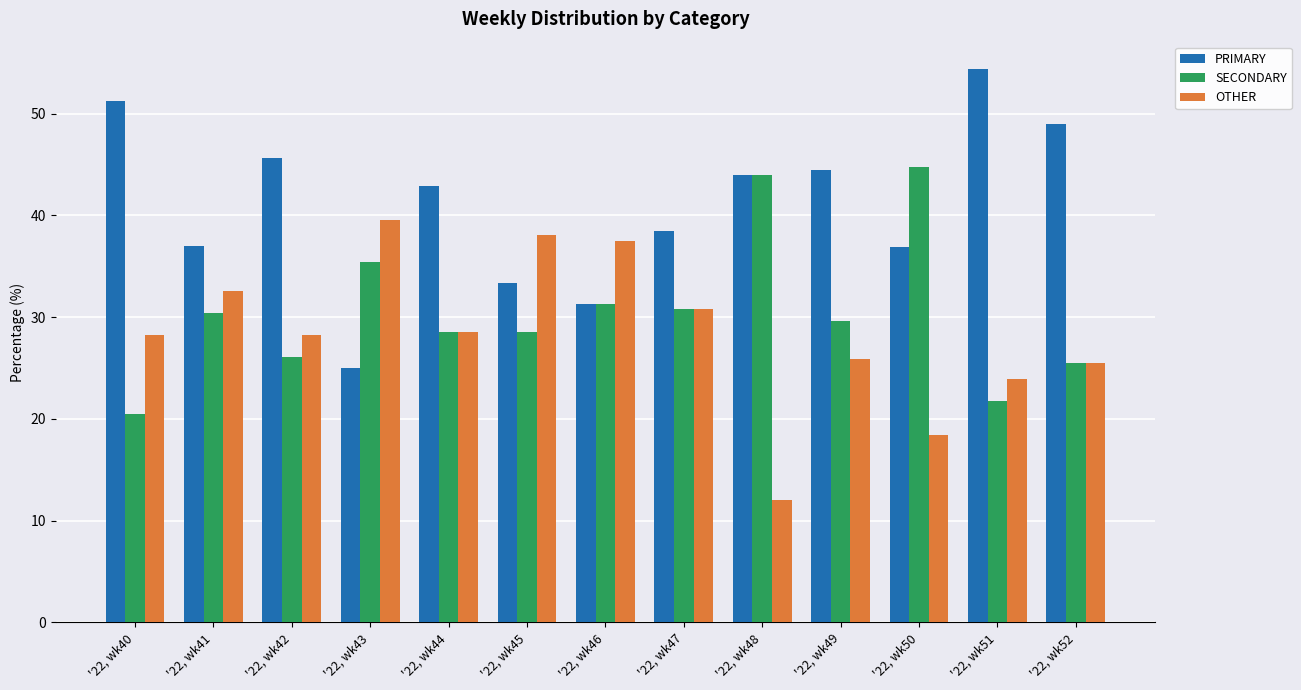

What is the value of the PRIMARY bar at the 10th from the left?

44.4